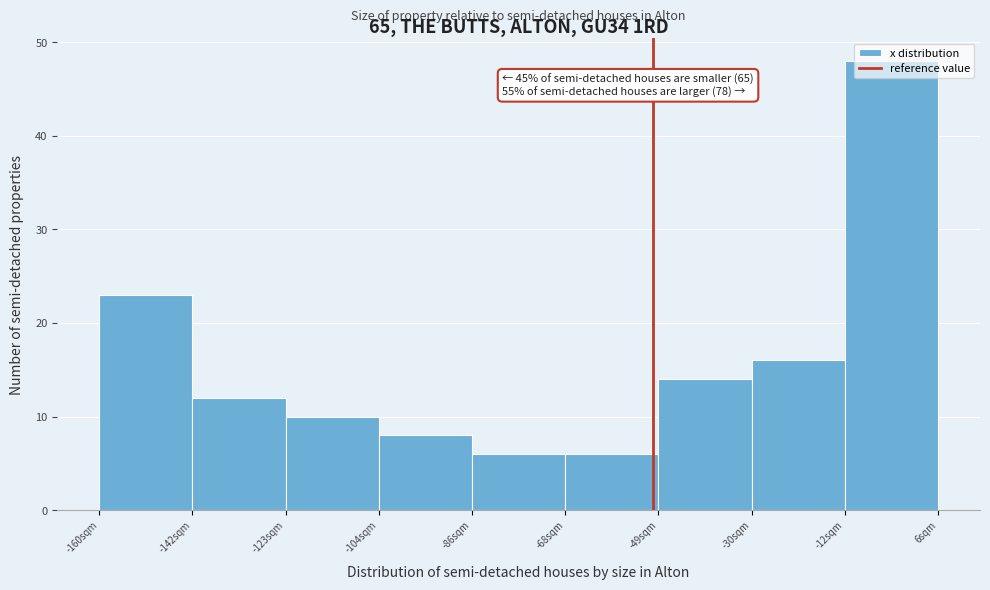

Over which range of the x-axis is the bar tallest?

-12.0 to 6.5